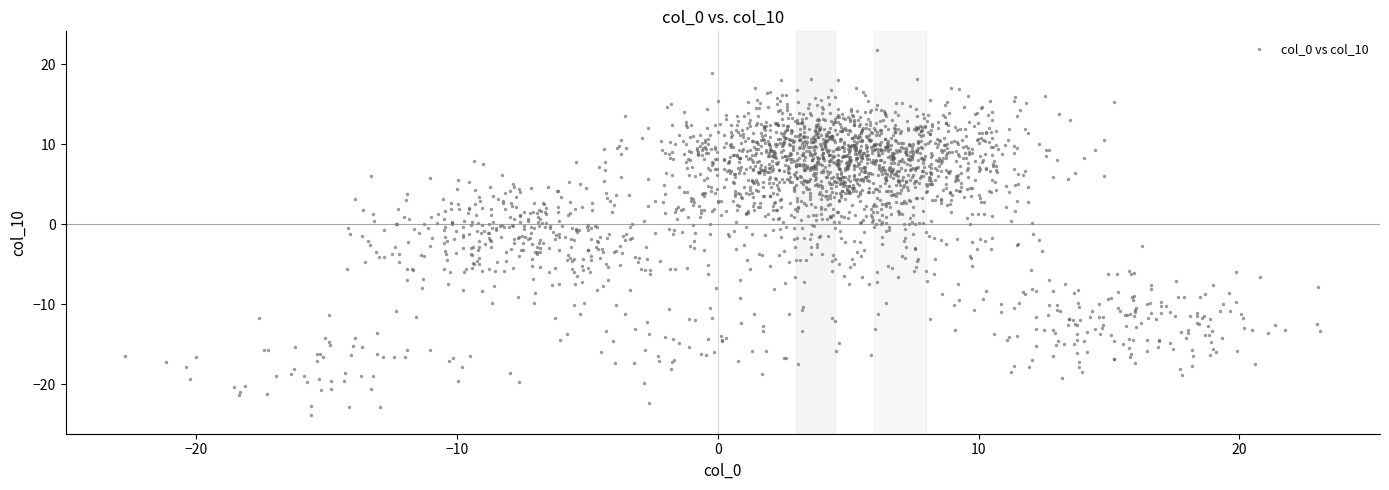

What is the range of Y values (max minus min)?

45.7